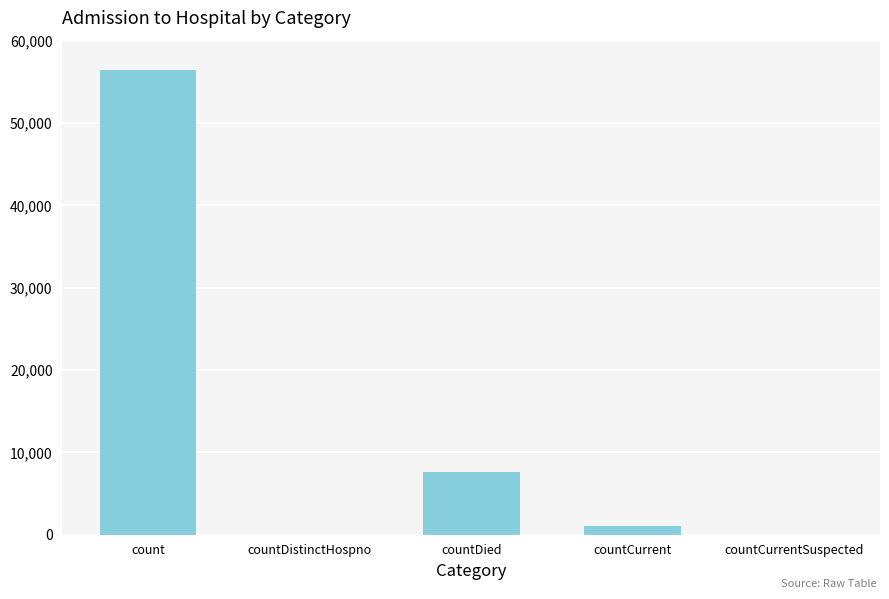

What is the difference between the values at countDied and countCurrentSuspected?

7624